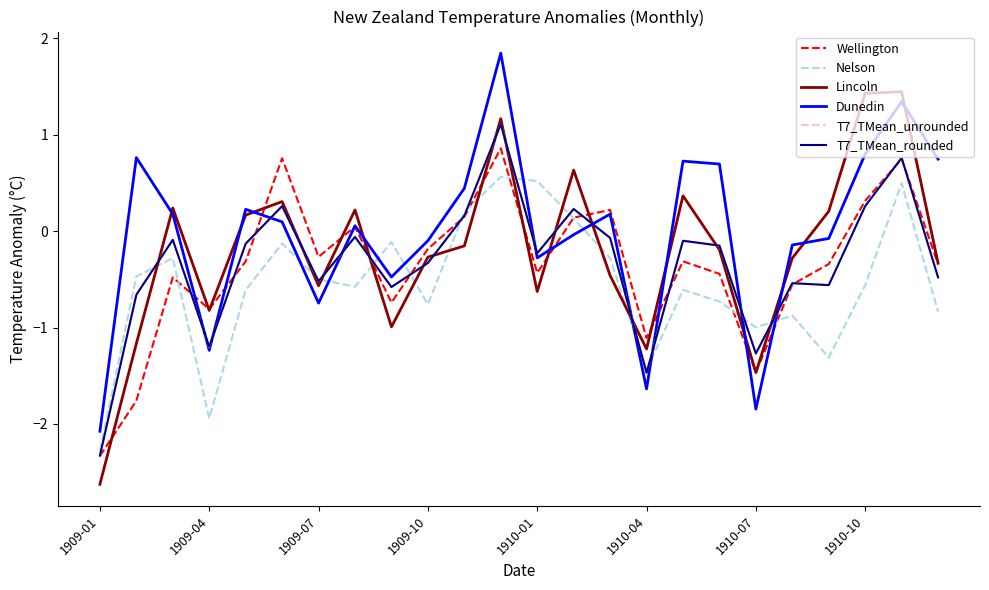

True or false: Lincoln and Wellington intersect in this chart.

True